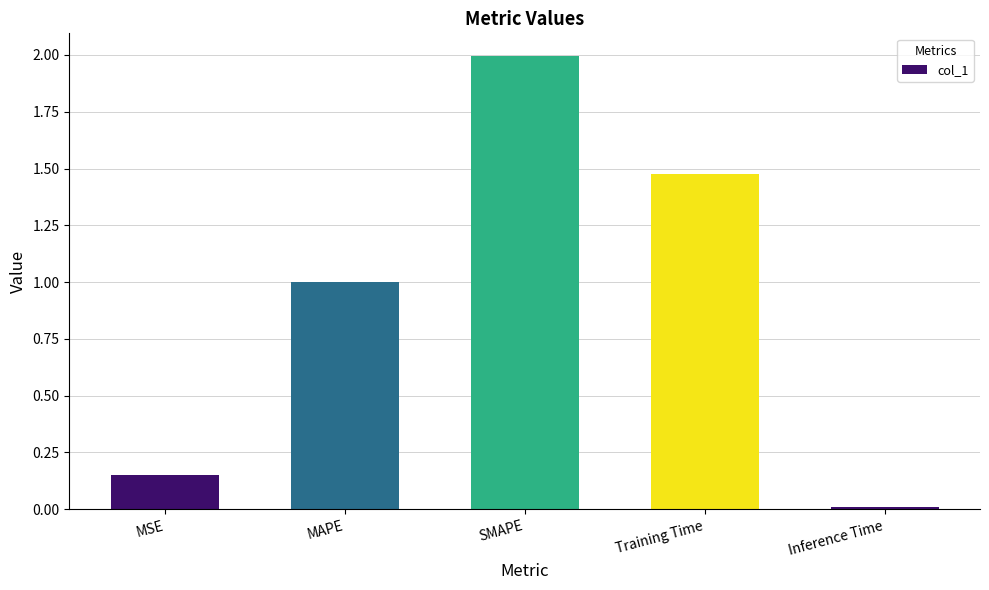

What is the change in value from SMAPE to Training Time?

-0.5